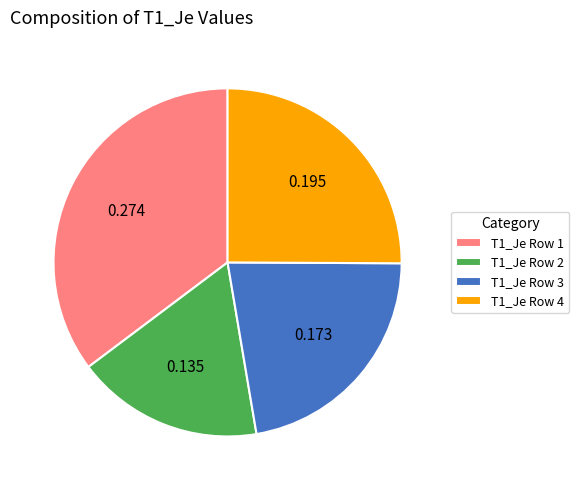

Is the sum of T1_Je Row 1 and T1_Je Row 4 greater than half?

Yes